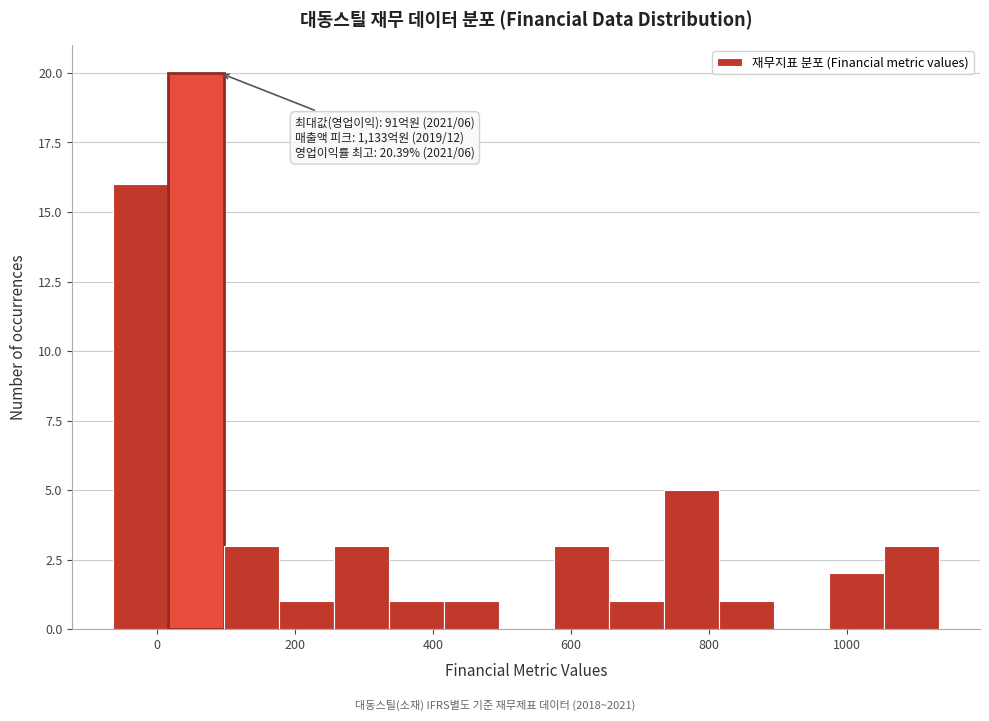

Around what value on the x-axis is the tallest bar? Give the approximate position of its centre, as read against the axis.

60